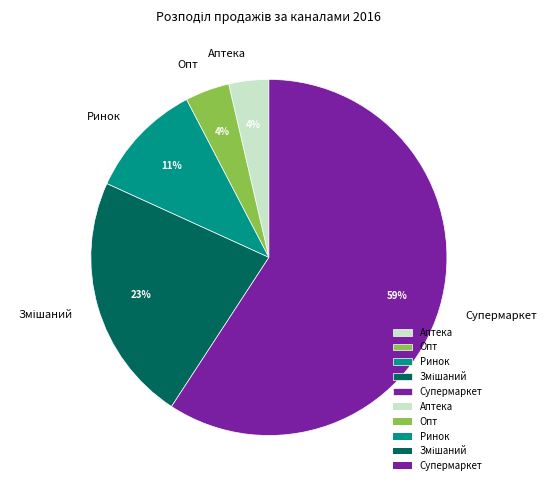

Which category accounts for the majority?

Супермаркет